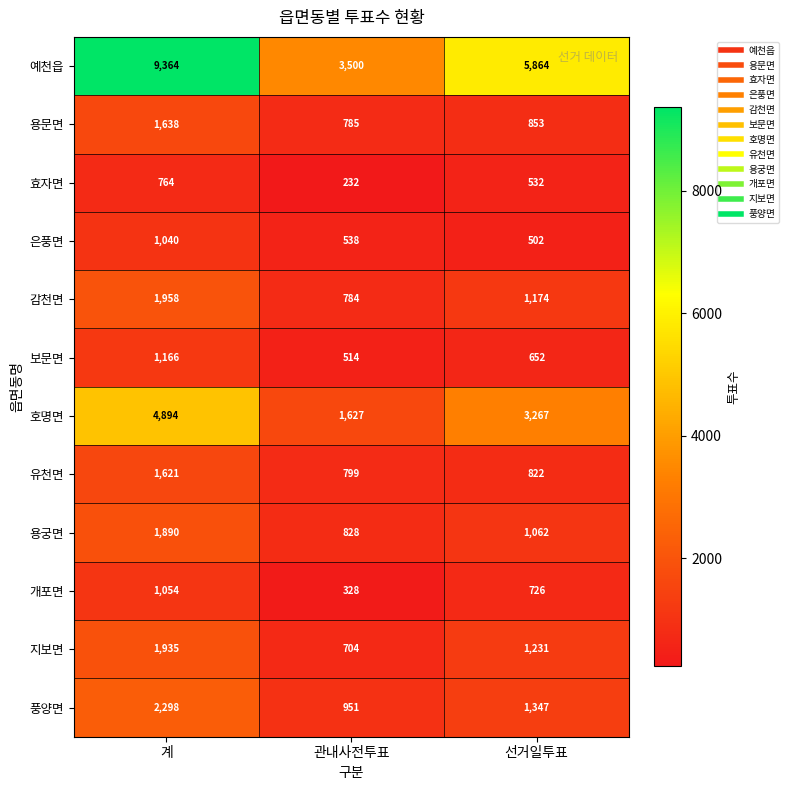

Which category has the highest value across all series?

계